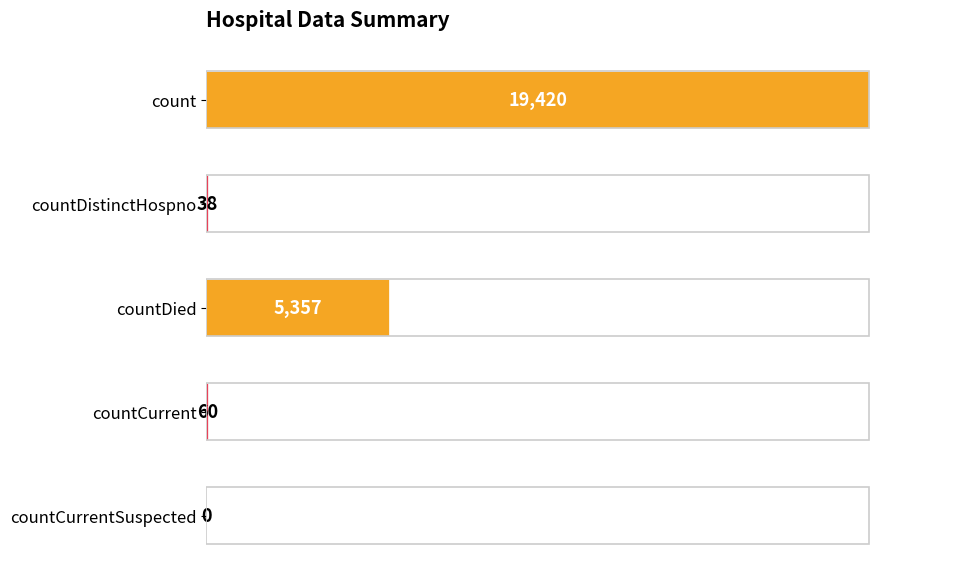

What is the sum of all values?

24875